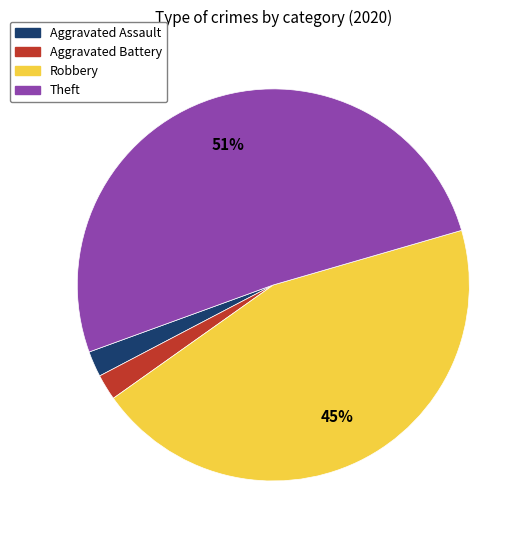

Does any single category account for the majority?

Yes